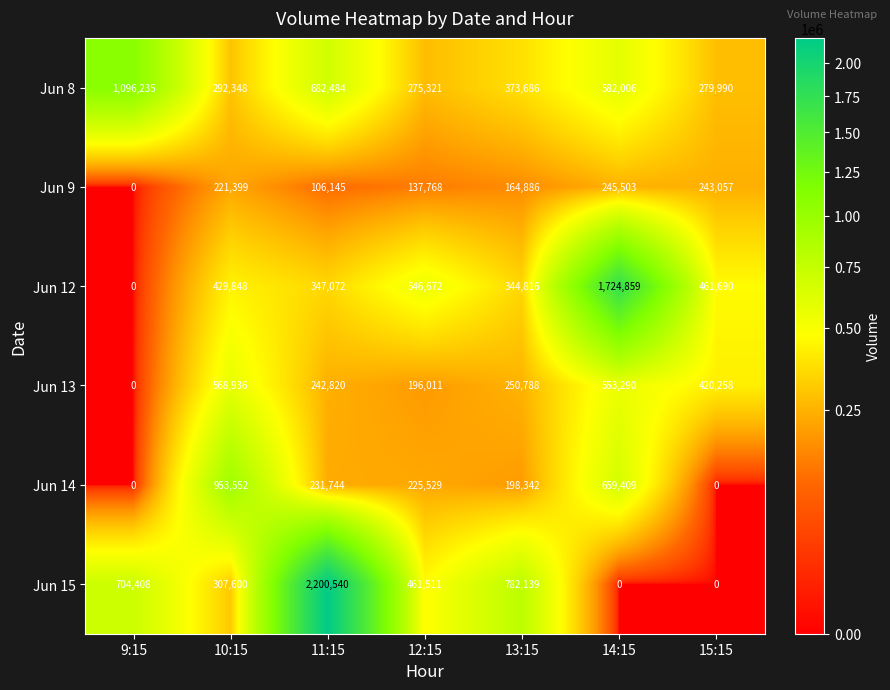

How many data points does each series have?

7